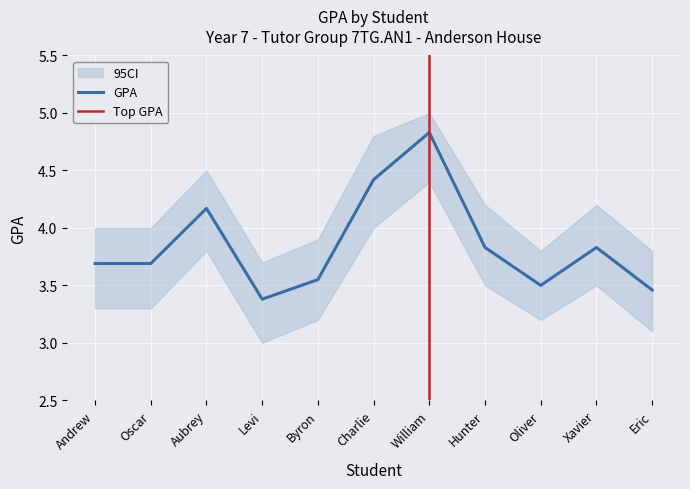

What is the average value?

3.9